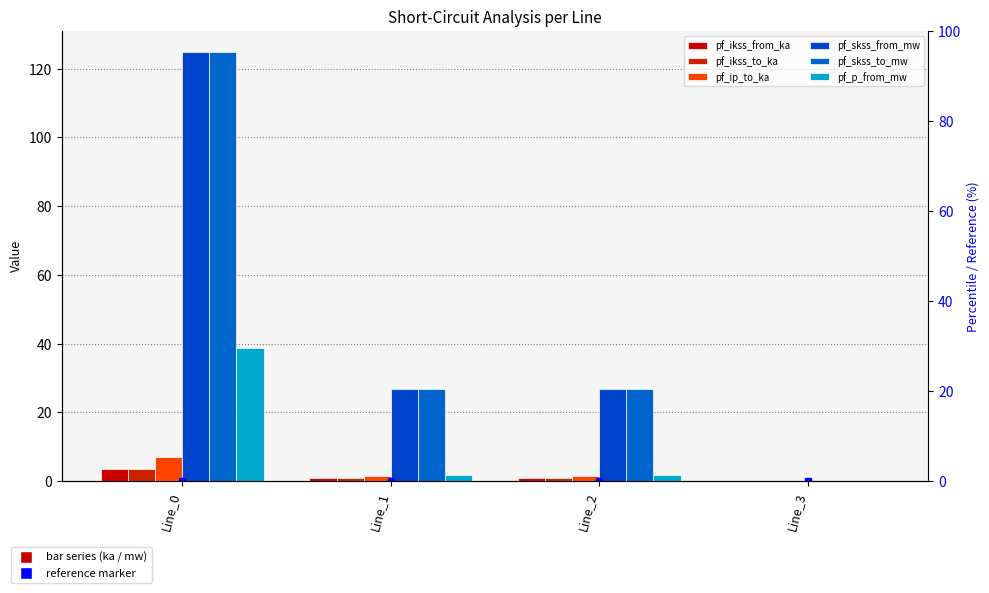

Rank the categories by pf_ikss_to_ka value from lowest to highest.

Line_3, Line_2, Line_1, Line_0